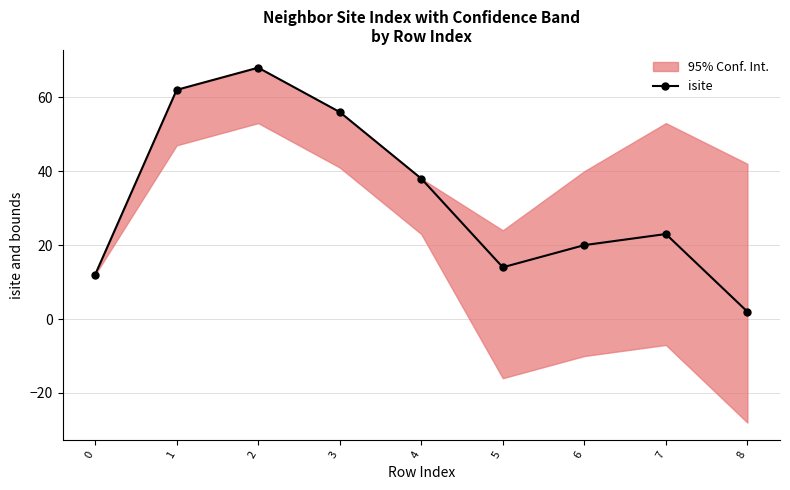

How many lines are shown in the chart?

1